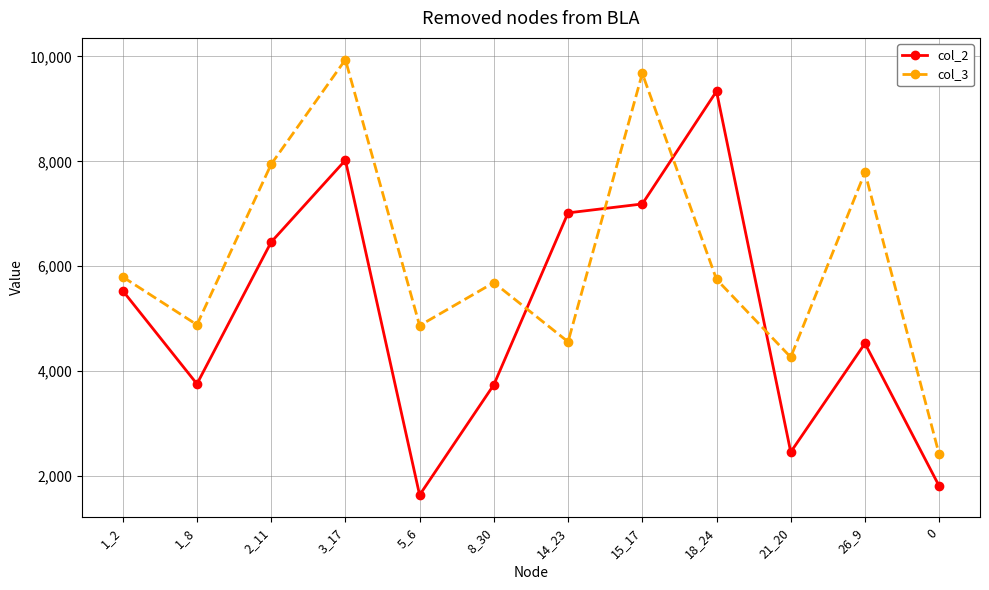

What is the spread (max minus min) of values at 26_9?

3261.2